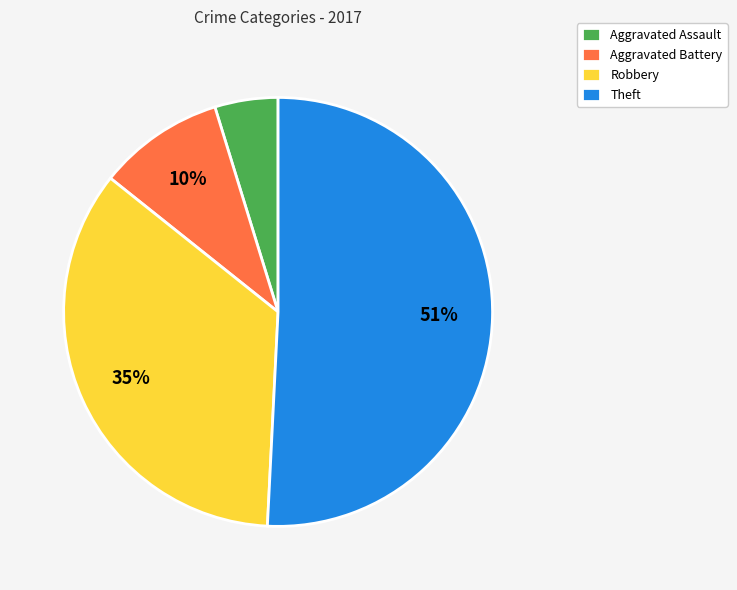

Which category has the smallest portion of the pie?

Aggravated Assault